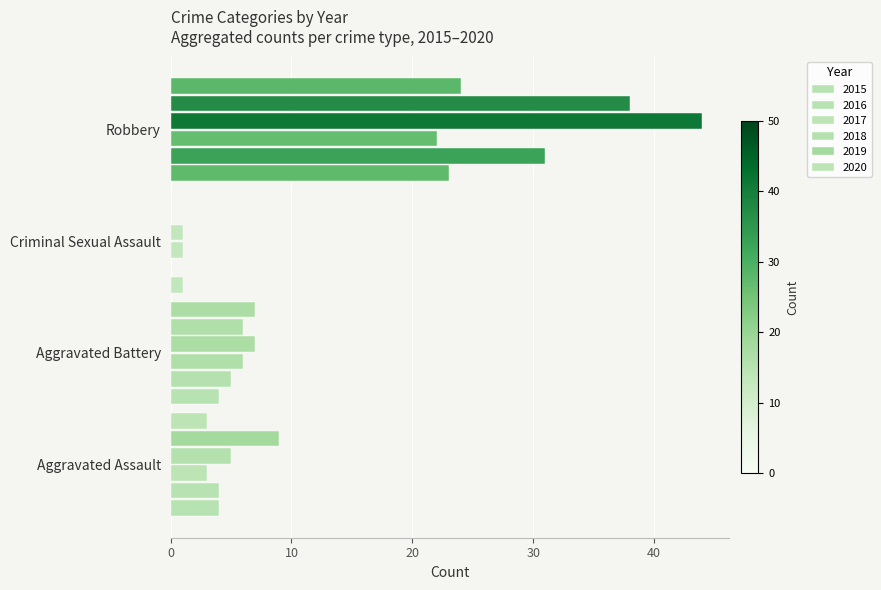

How many categories are shown in the chart?

4